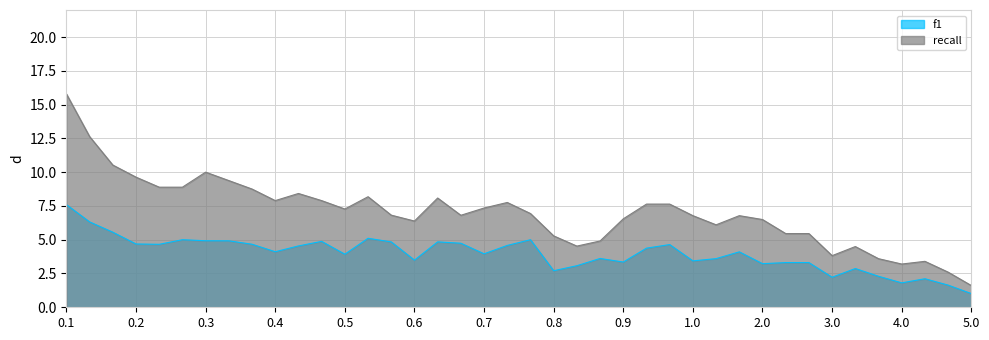

True or false: recall and f1 cross at least once.

False